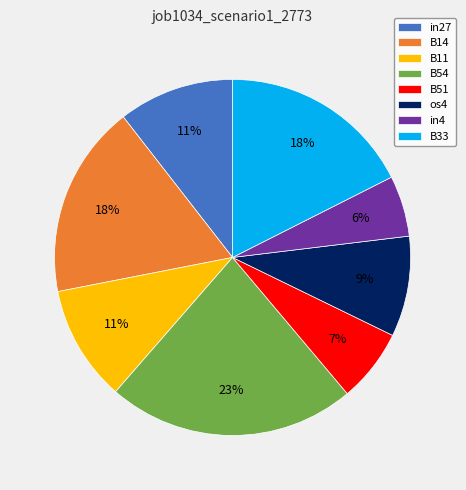

To the nearest percent, what is the combined percentage of in27 and B51?

17%